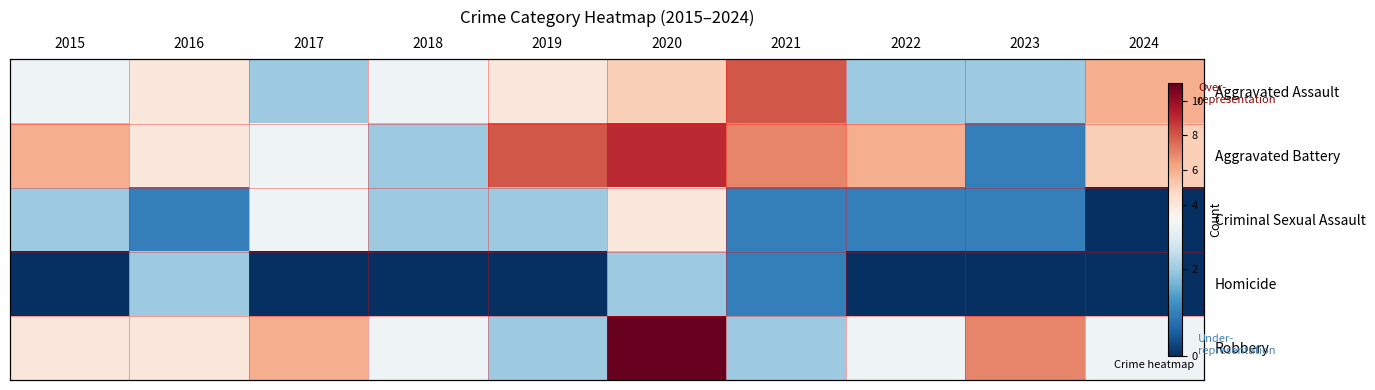

At how many categories does at least one series exceed 5?

8